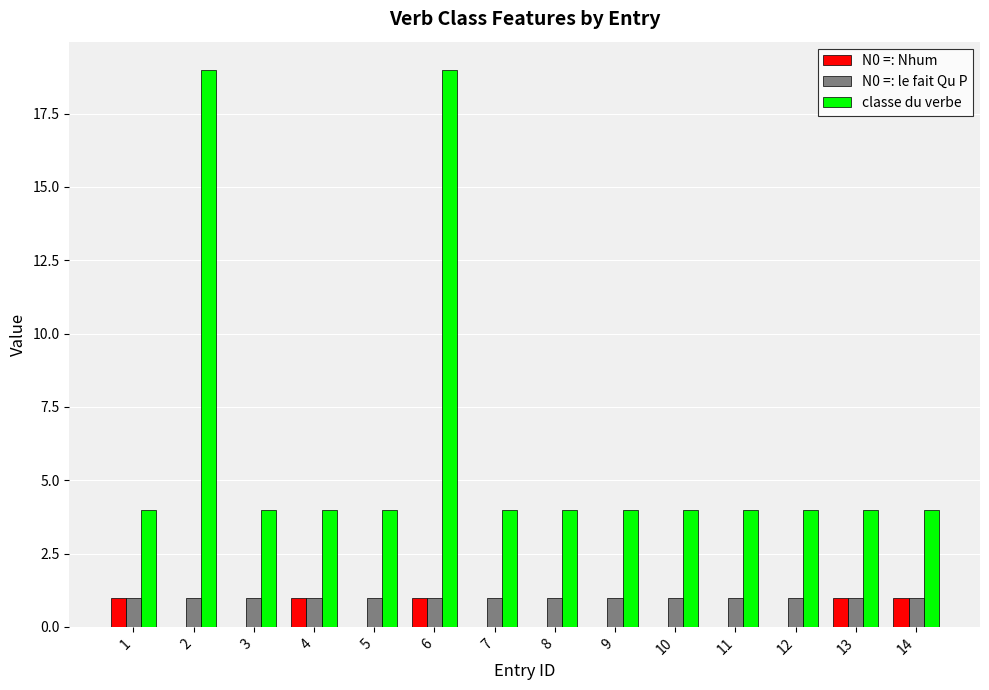

What are all the series names shown in the legend?

N0 =: Nhum, N0 =: le fait Qu P, classe du verbe